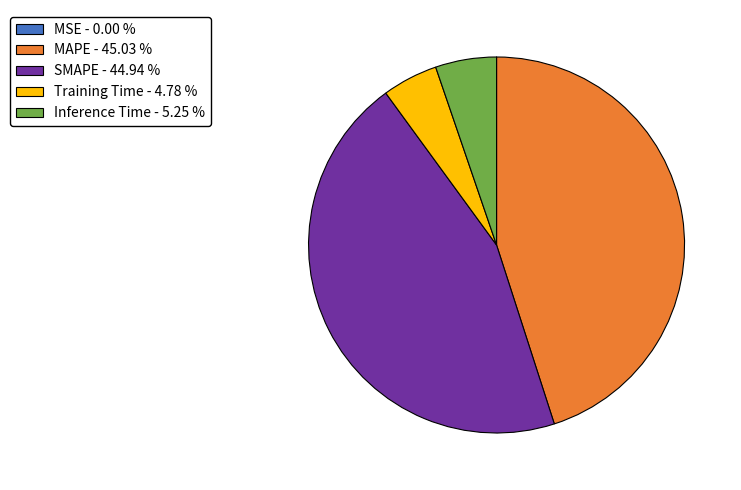

Do Training Time - 4.78 % and Inference Time - 5.25 % together represent more than half of the pie?

No